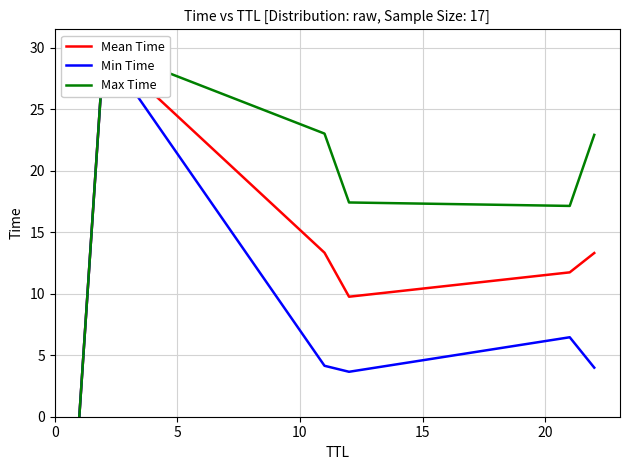

True or false: Min Time and Max Time cross at least once.

False